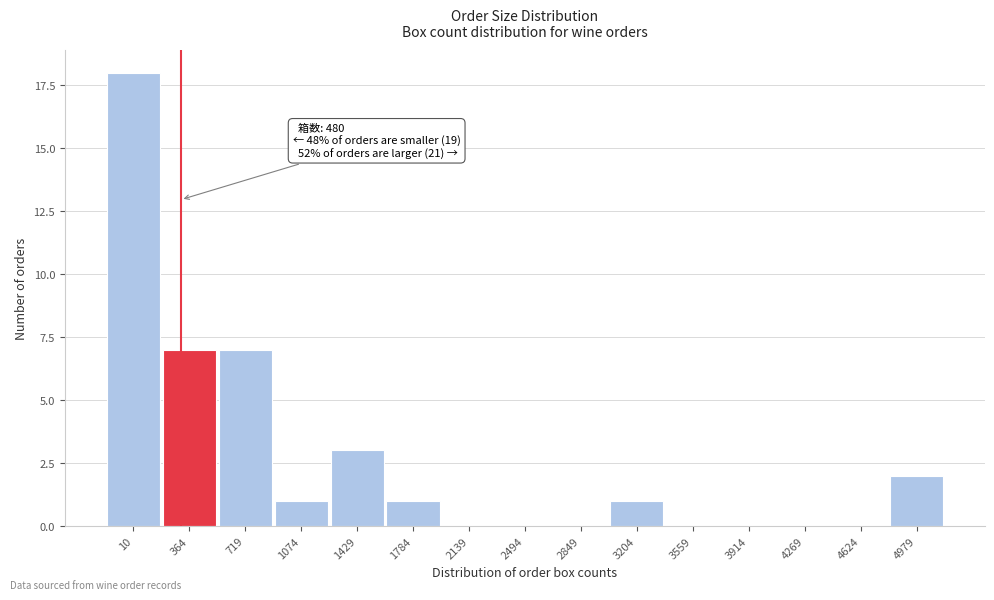

Reading left to right, what are all the values shown in this chart?

10=18	364=7	719=7	1074=1	1429=3	1784=1	2139=0	2494=0	2849=0	3204=1	3559=0	3914=0	4269=0	4624=0	4979=2